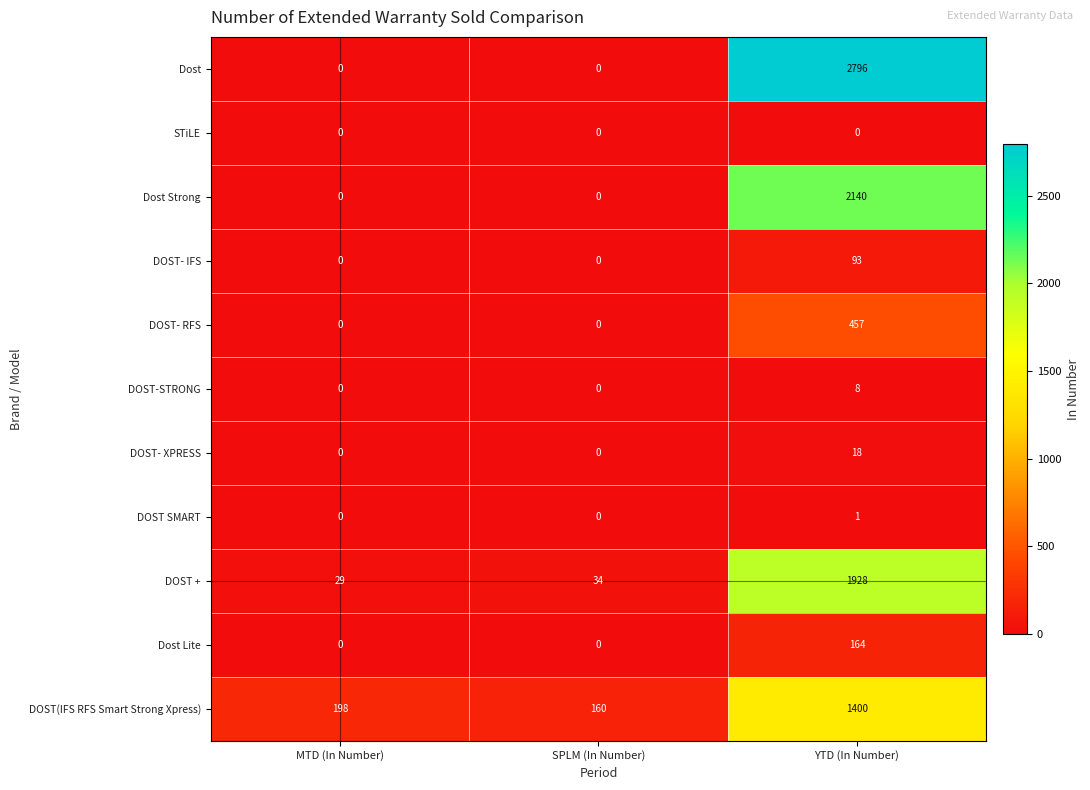

What is the spread (max minus min) of values at YTD (In Number)?

2796